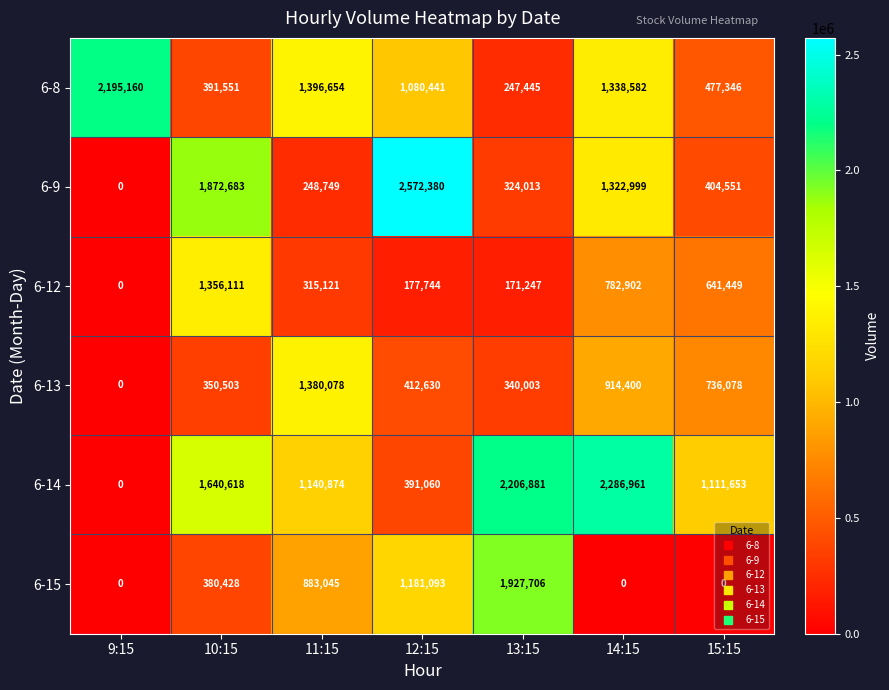

How many data points does each series have?

7